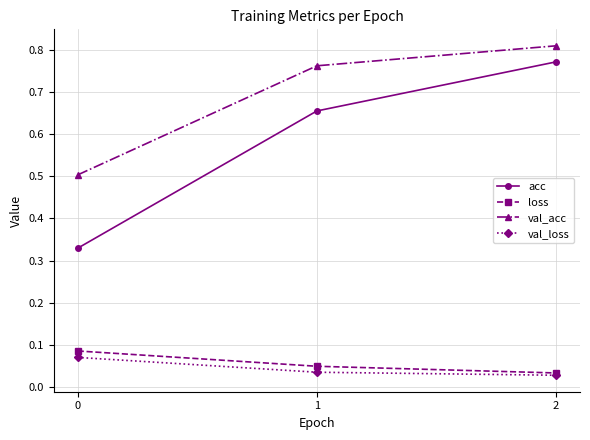

At which label does loss reach its minimum?

2